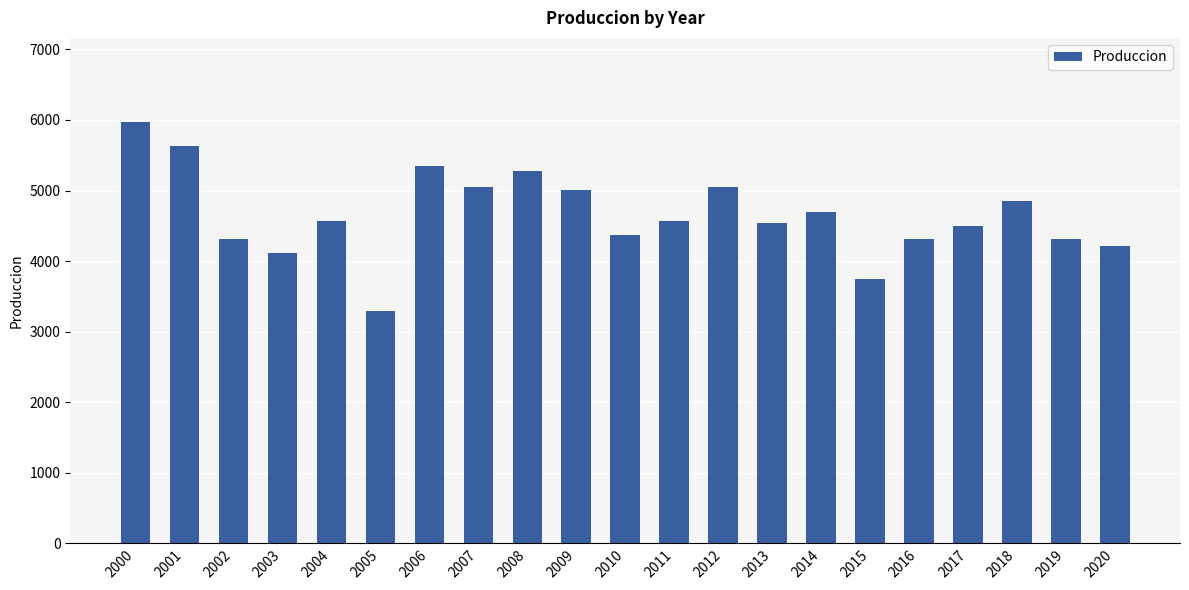

What is the change in value from 2008 to 2011?

-718.2